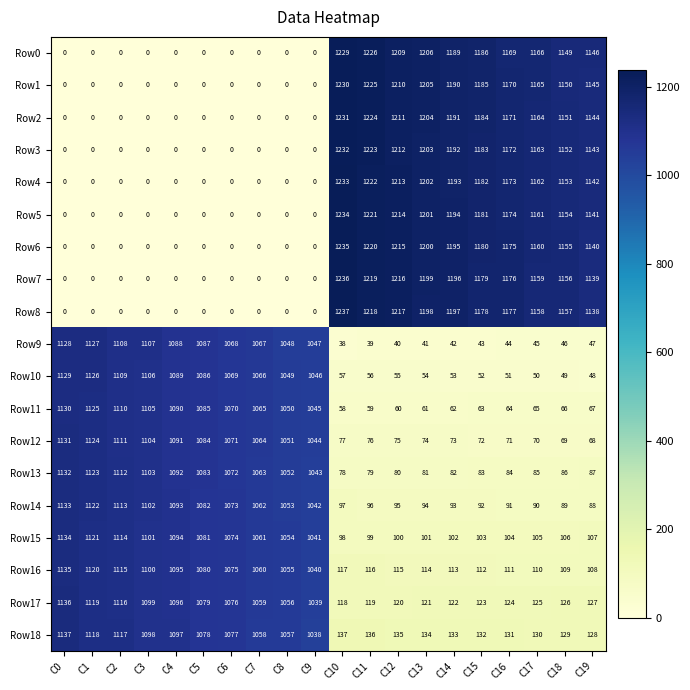

The Row7 series shows 662 at C2. True or false?

False